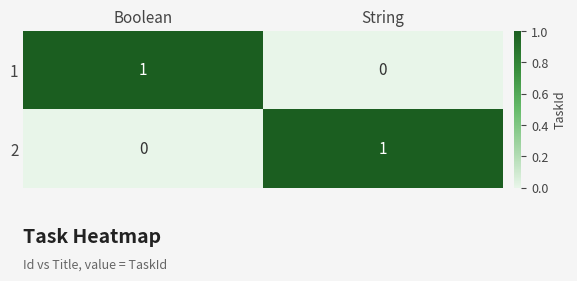

Reading left to right, what are all the values shown in this chart?

1: Boolean=1	String=0
2: Boolean=0	String=1